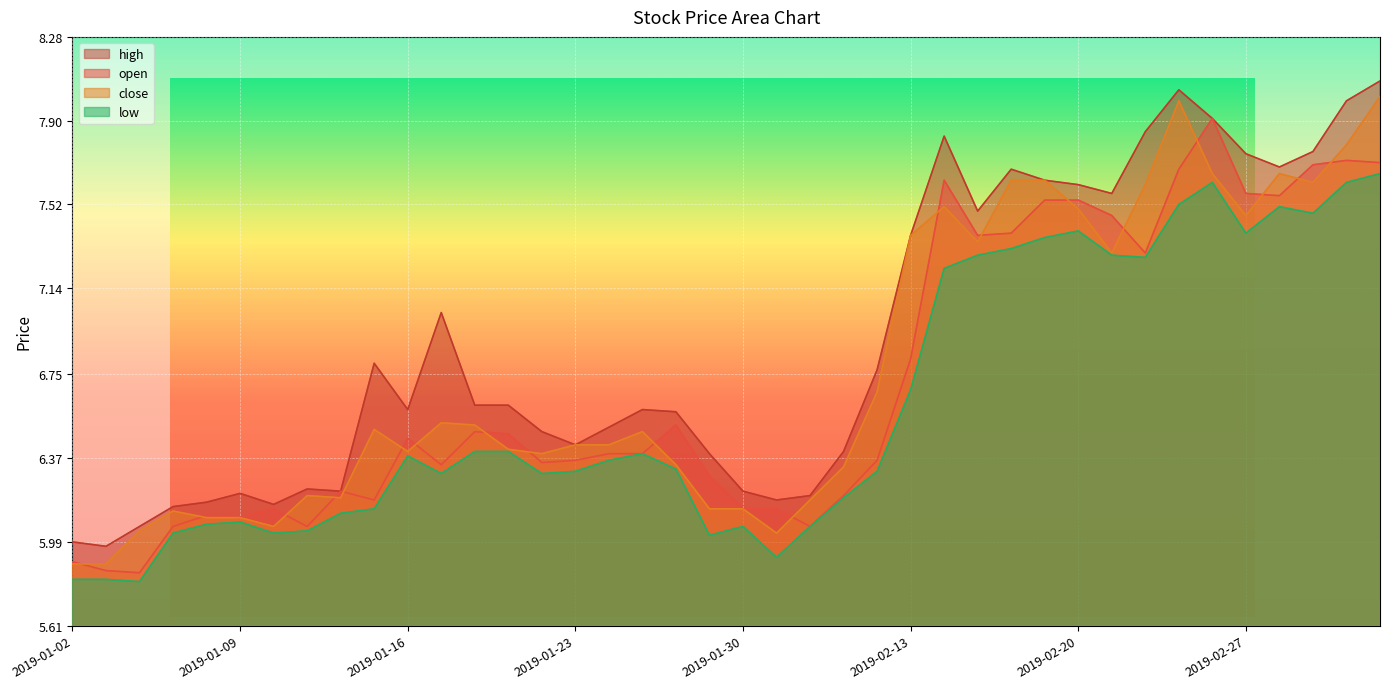

What are all the series names shown in the legend?

open, close, high, low